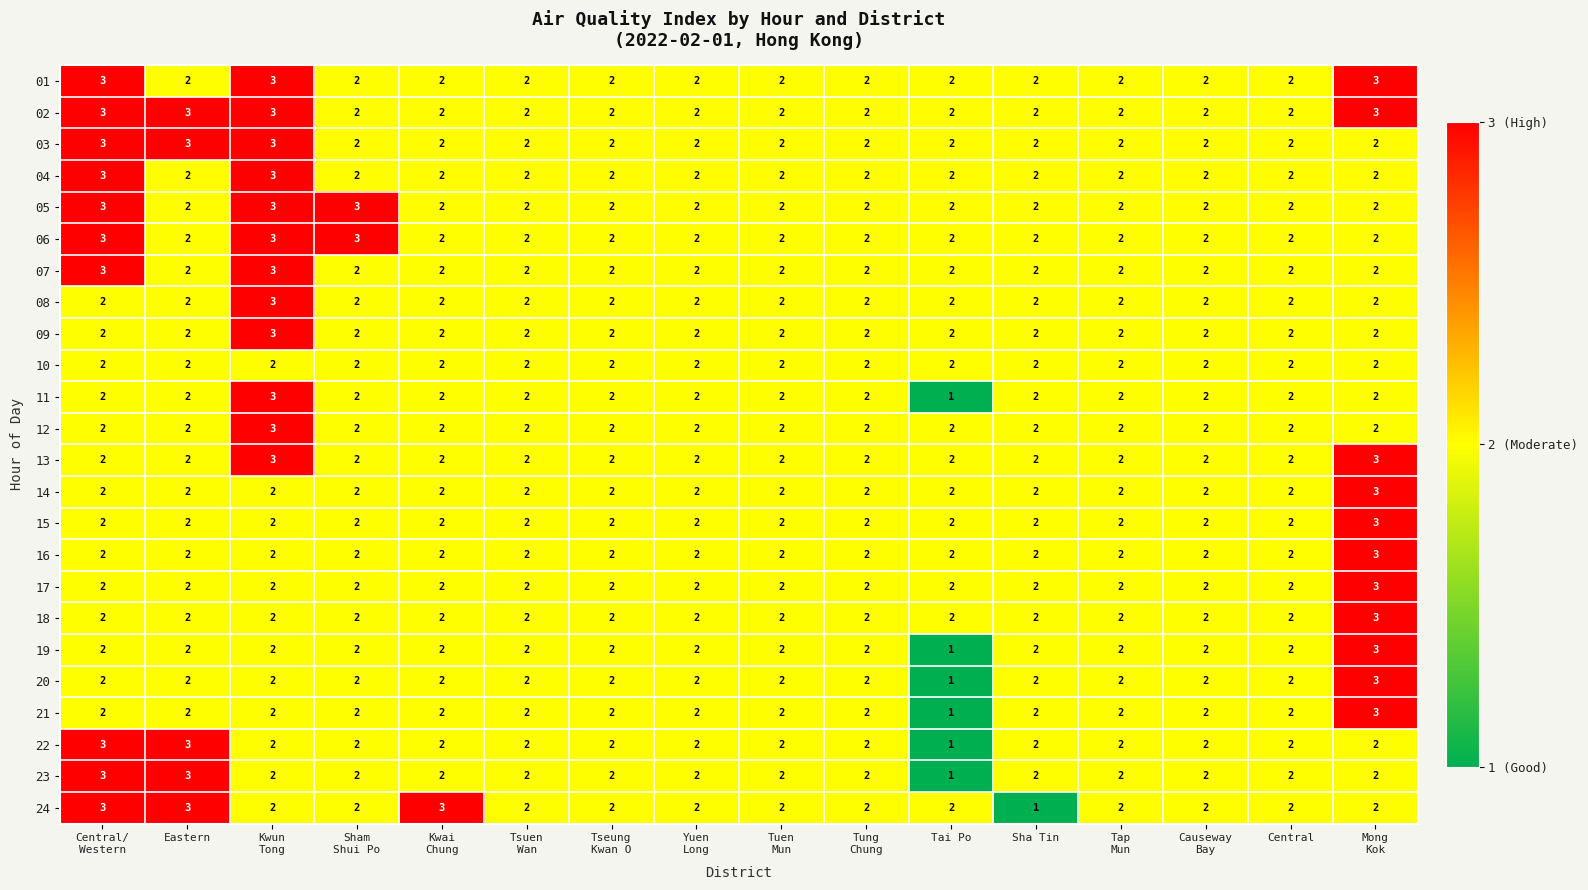

Which series has the largest total across all categories?

02